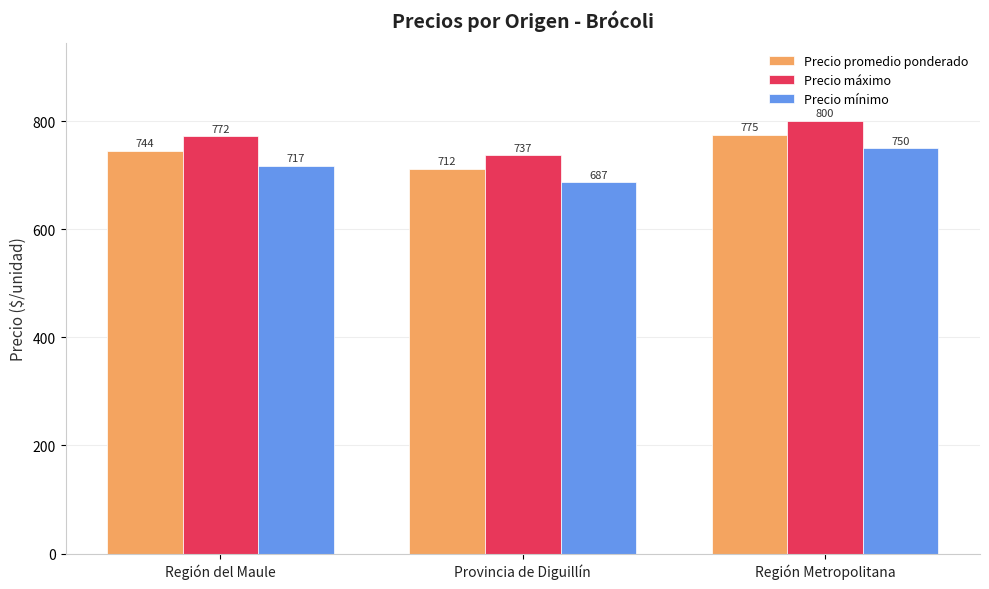

How many values in the Precio mínimo series exceed 717?

2